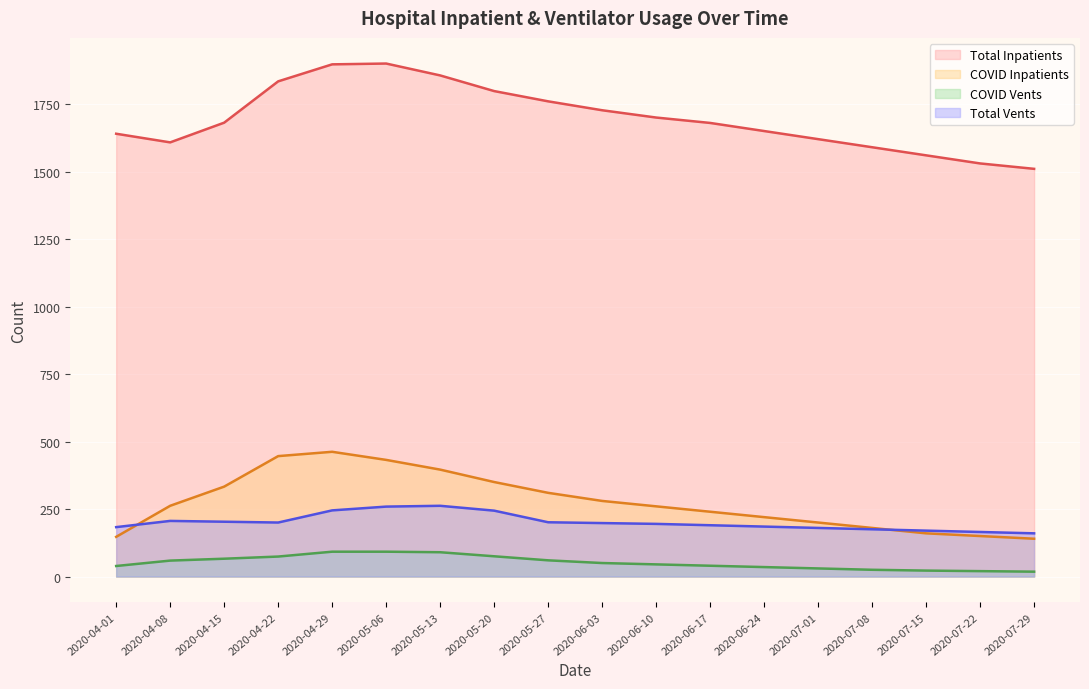

What is the sum of the COVID Inpatients values at 2020-07-08 and 2020-05-27?

490